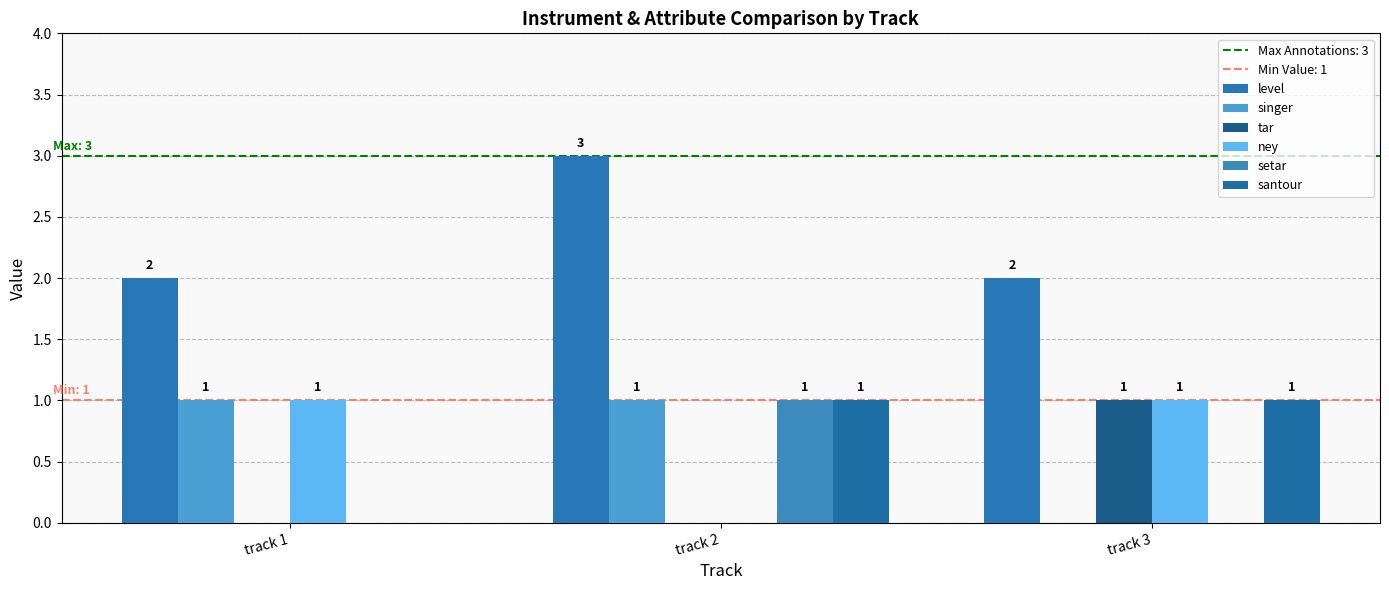

Is it true that ney equals 0 at track 2?

True